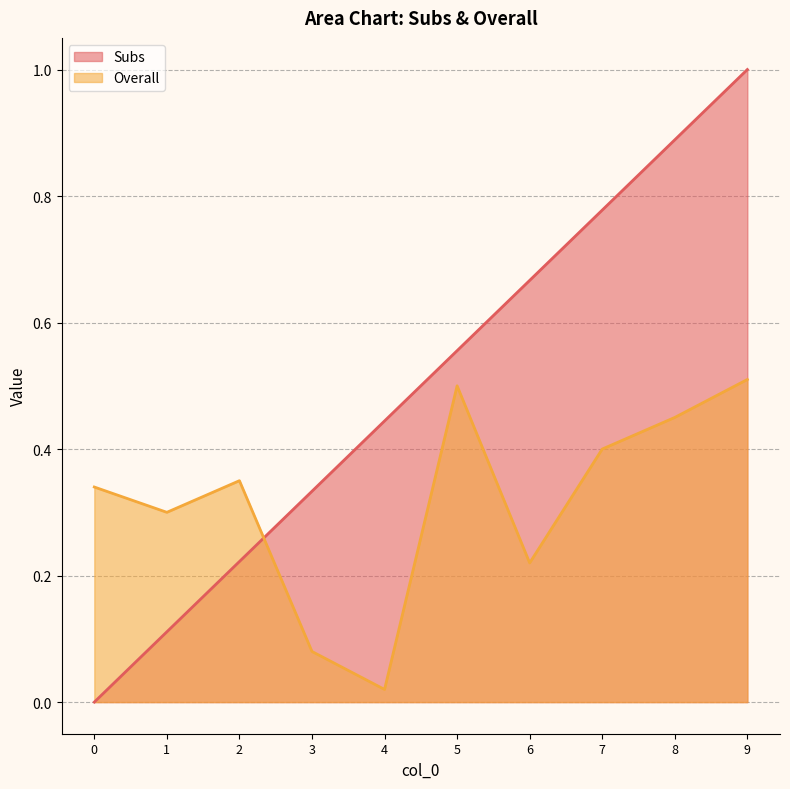

The value of Subs at 1 is 0.1. True or false?

True